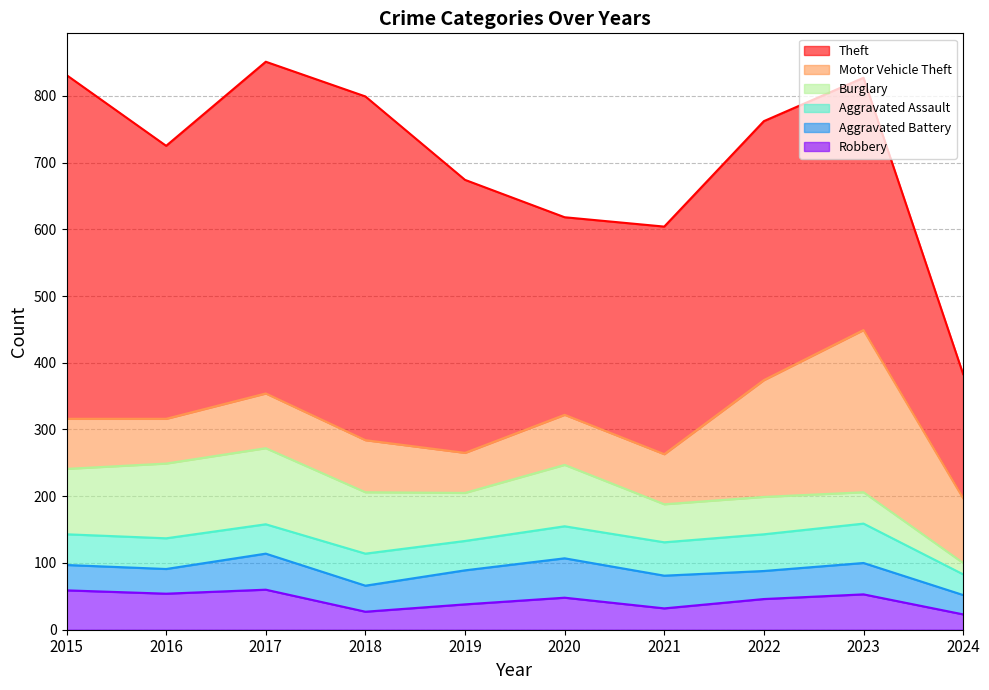

At which label does Burglary first exceed 92?

2015